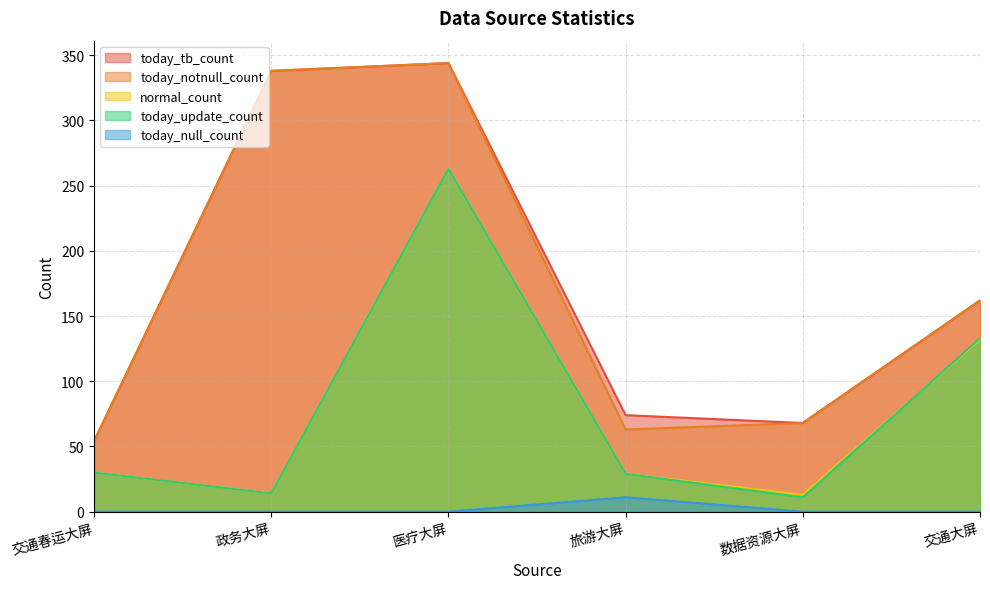

At how many categories does at least one series exceed 279?

2